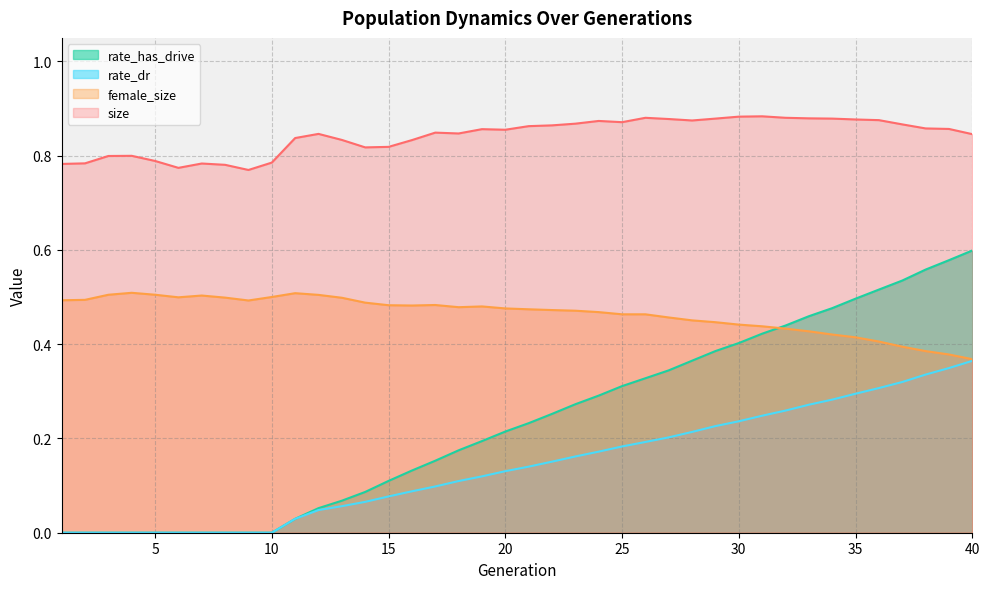

Rank the series by their maximum value, from highest to lowest.

size, rate_has_drive, female_size, rate_dr